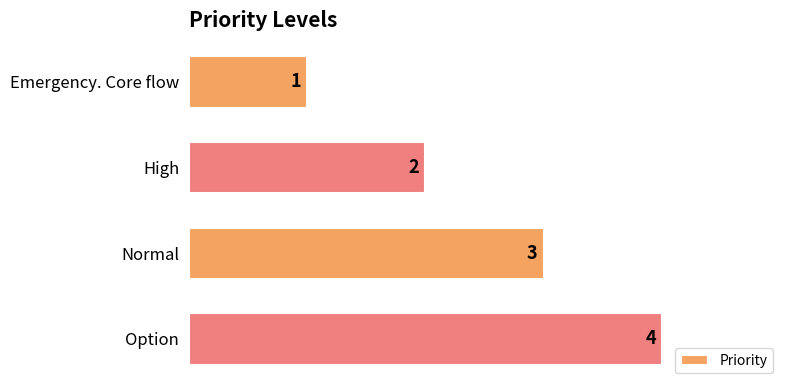

Where is the data nearest to the value 2?

High